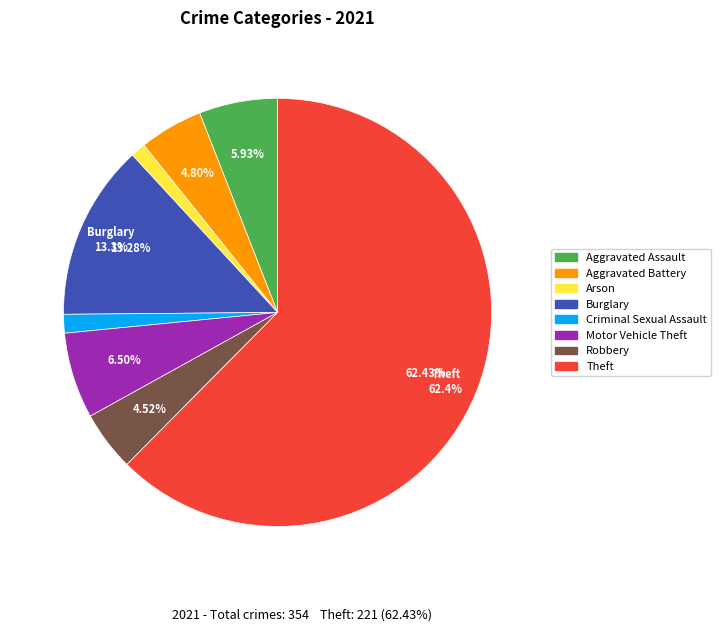

Is there a majority slice in this chart?

Yes